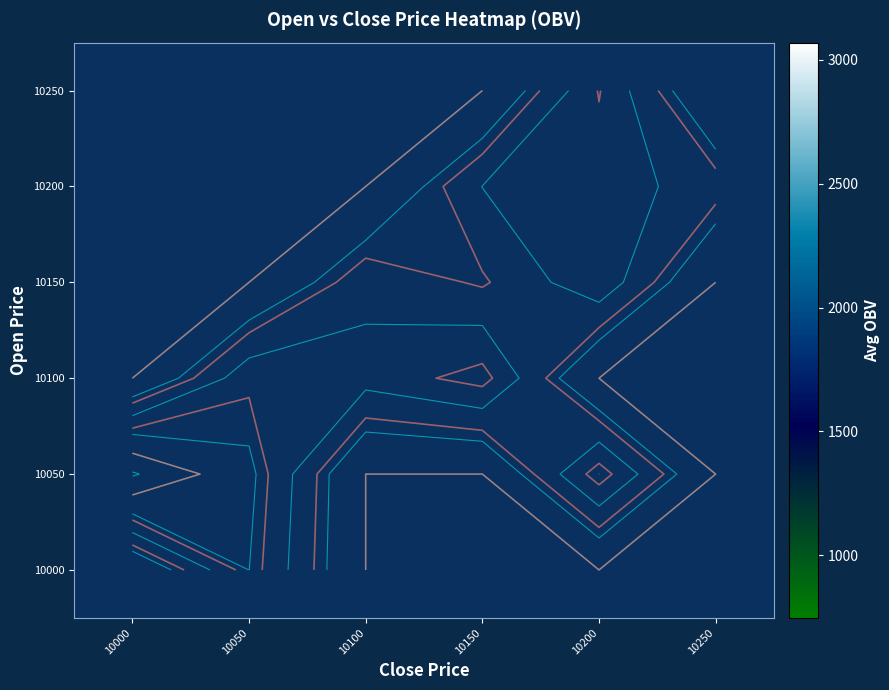

At which category does the chart reach its minimum across all series?

10150